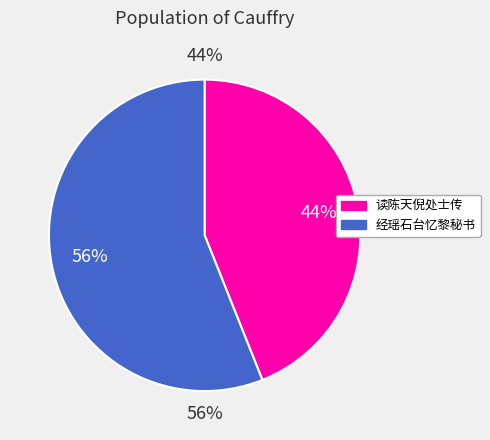

Is it true that 经瑶石台忆黎秘书先生因怀其子君献 is 56% of the pie?

True